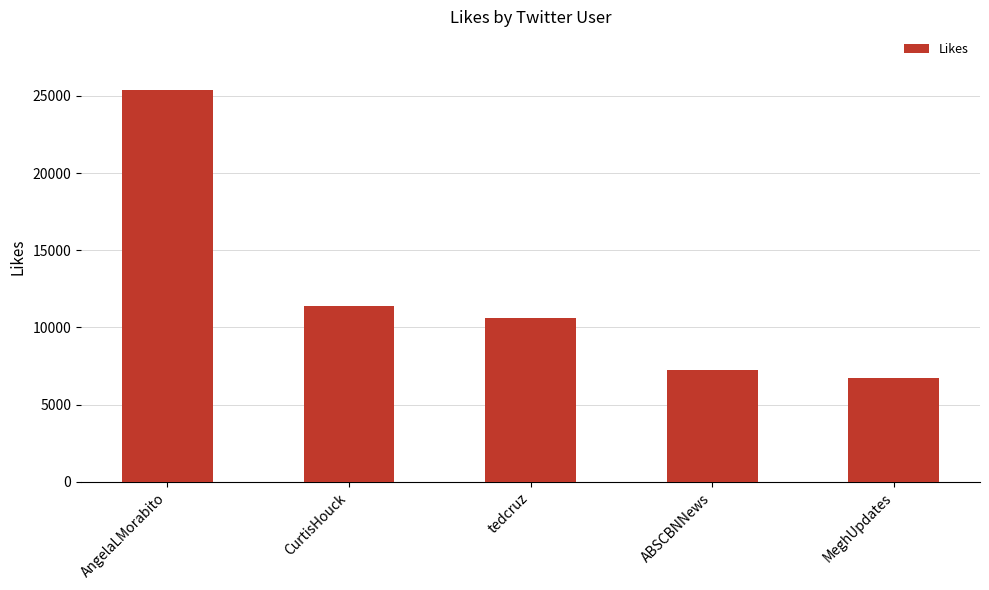

Are the bars grouped side by side (vs. stacked)?

No